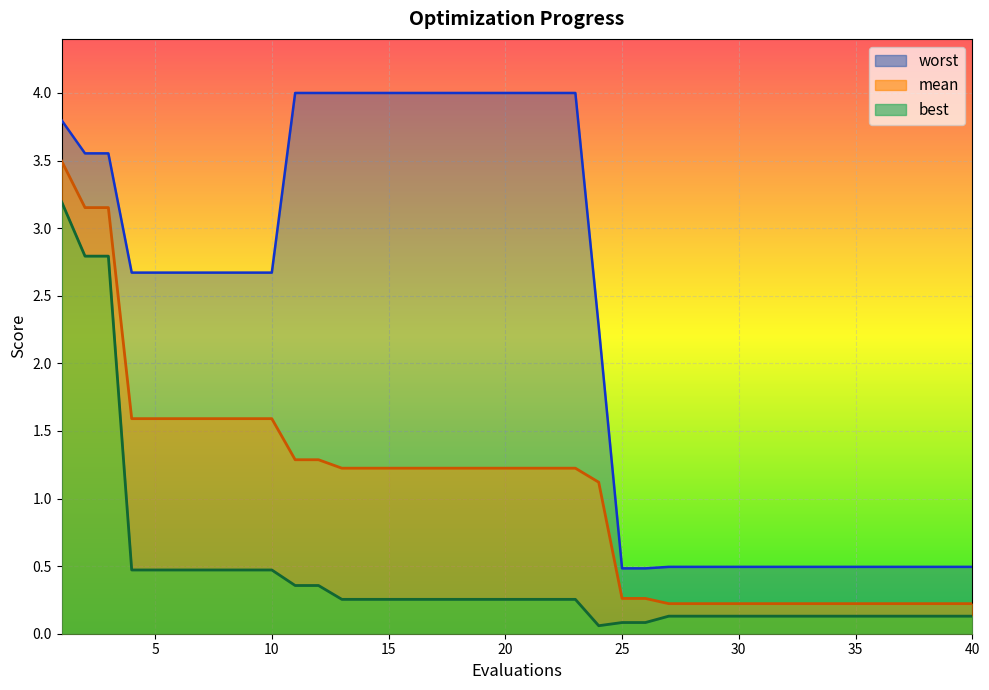

Where is mean nearest to the value 1?

24